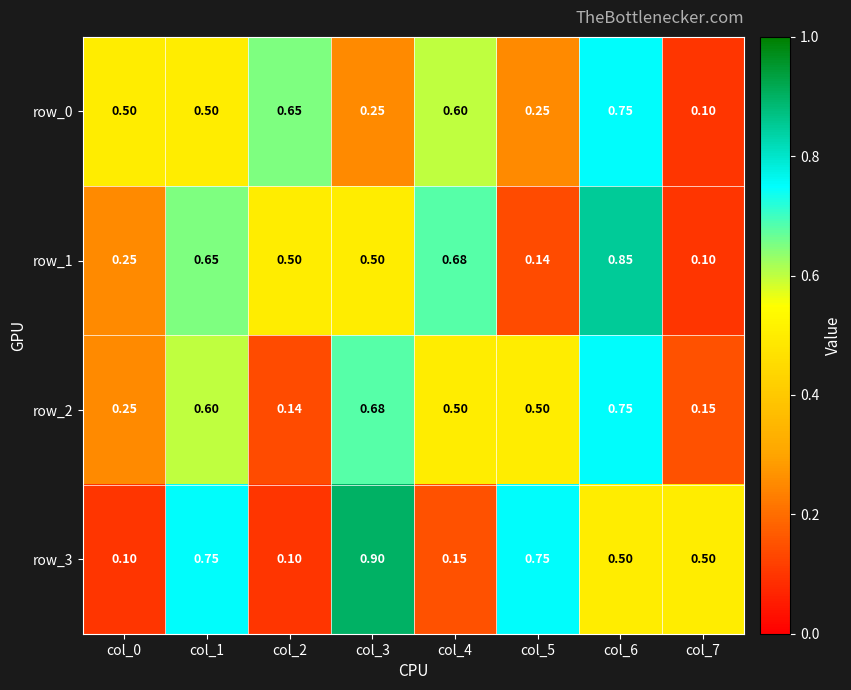

Is the value of row_2 at col_1 greater than the value of row_1 at col_2?

Yes